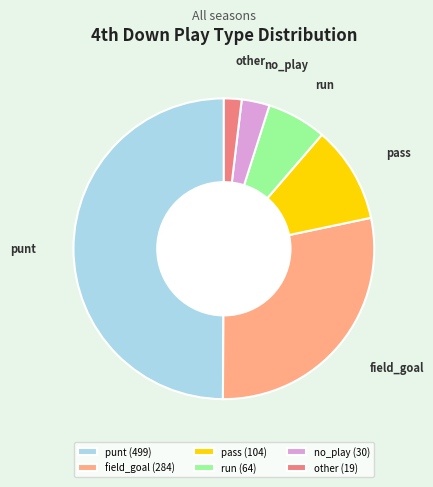

True or false: punt accounts for 37% of the total.

False